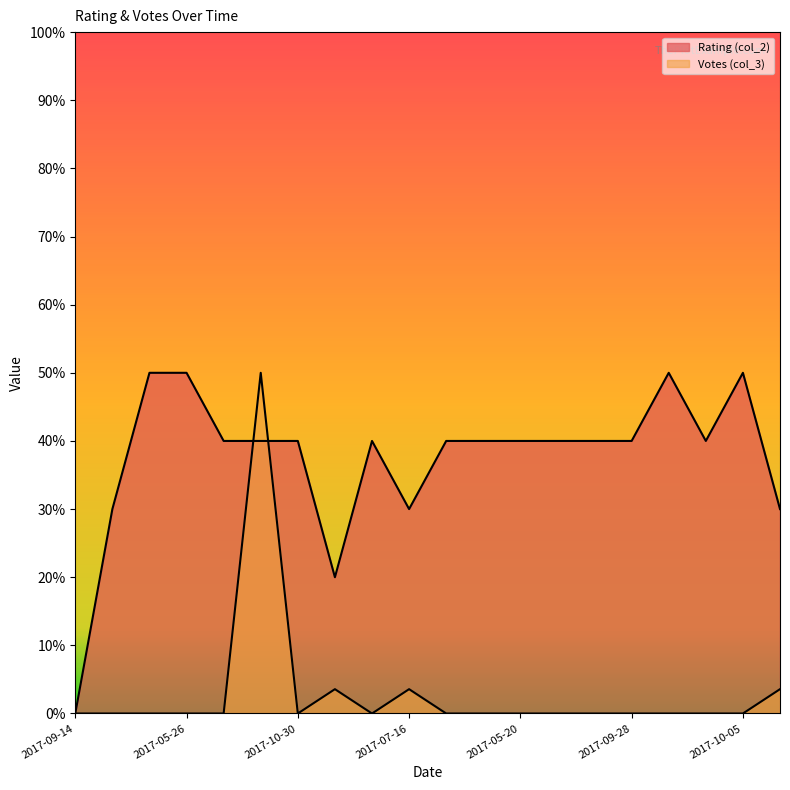

How many lines are shown in the chart?

2